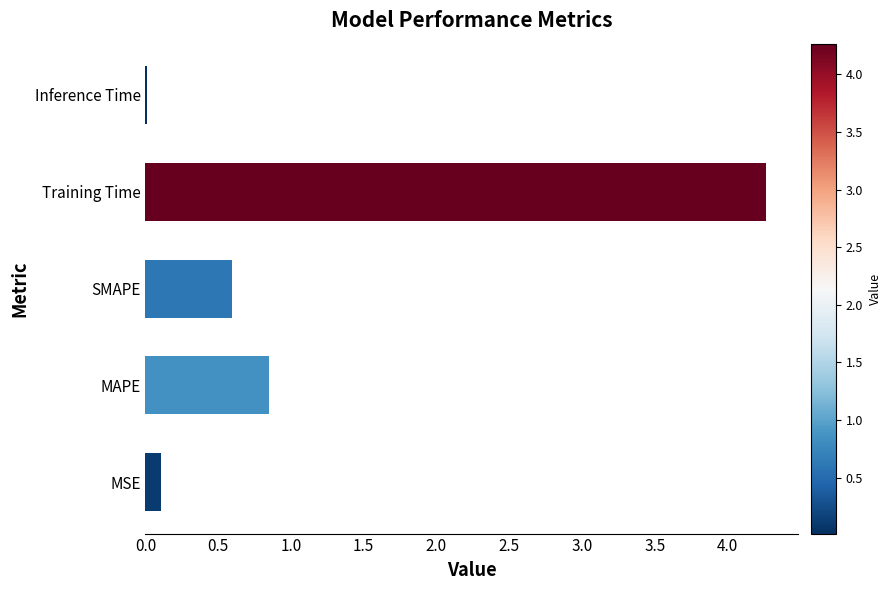

The value at MAPE is 0.4. True or false?

False